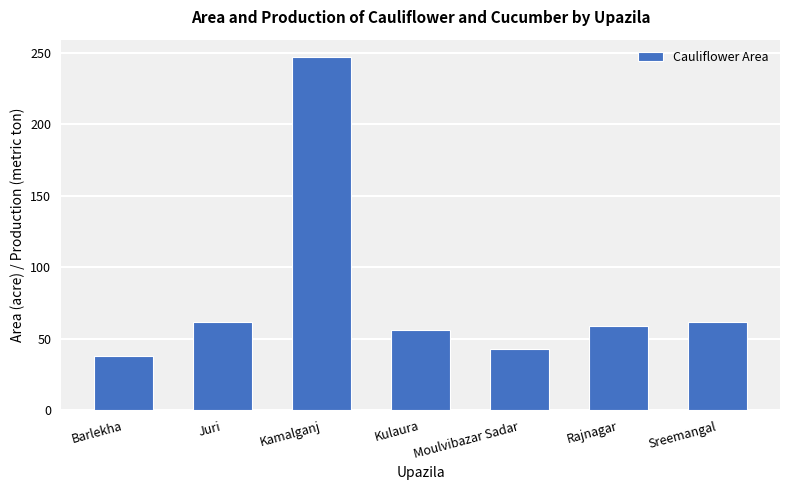

Between Kulaura and Barlekha, which is larger?

Kulaura